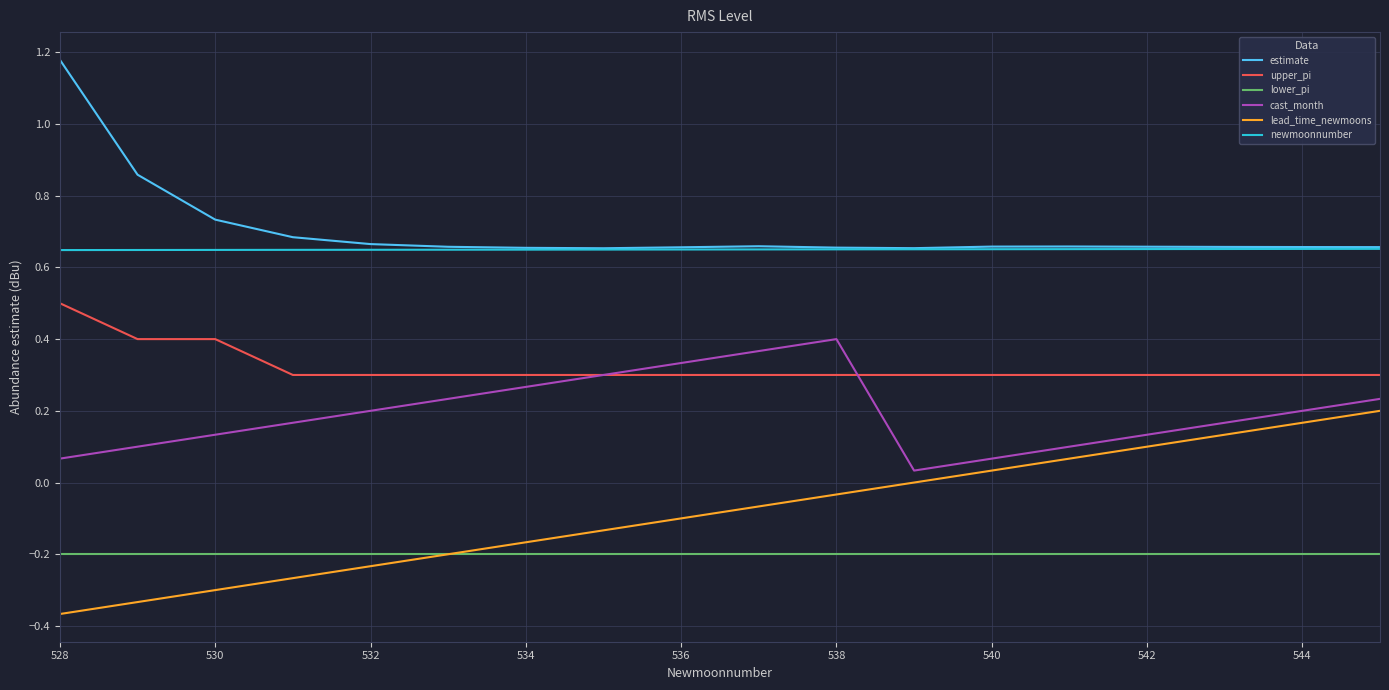

True or false: estimate and cast_month cross at least once.

False